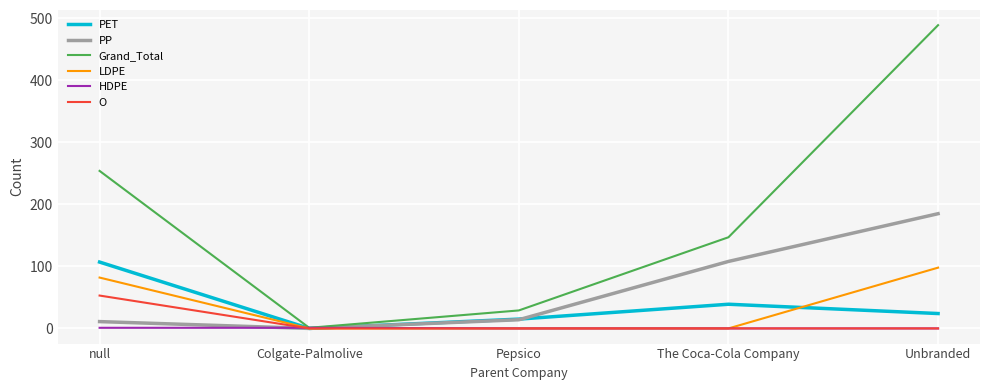

Does the chart display data point markers on the line(s)?

No